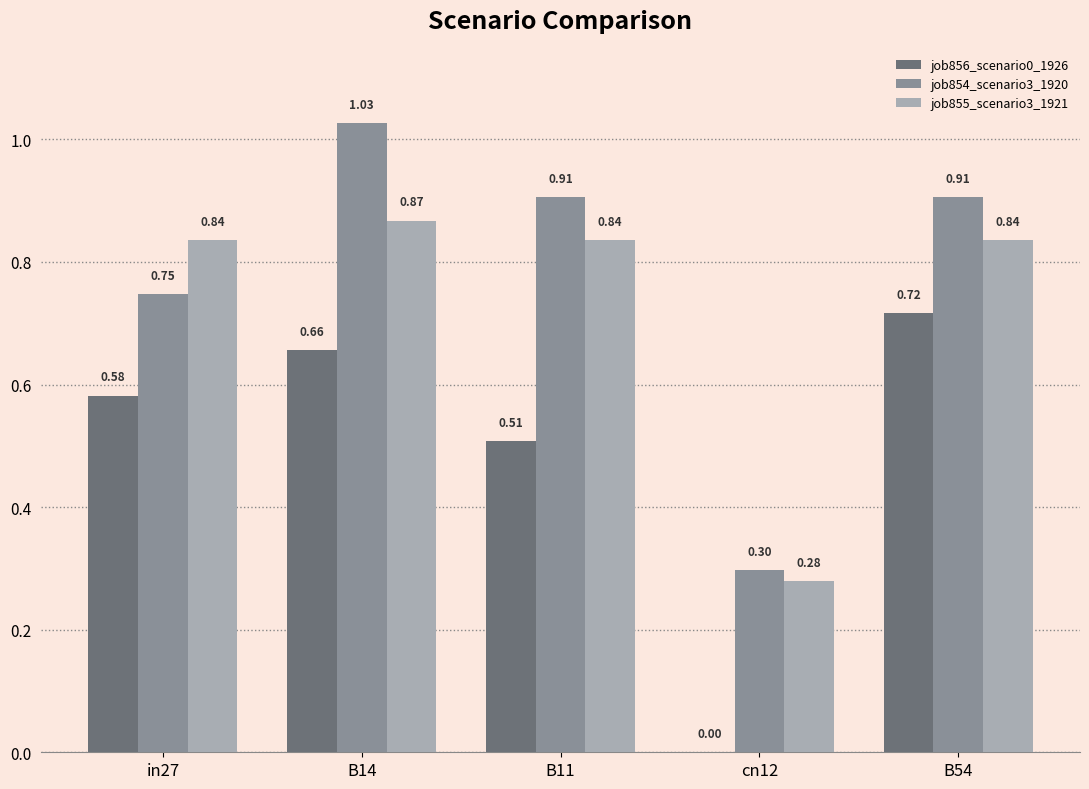

At which category is the sum across all series the highest?

B14